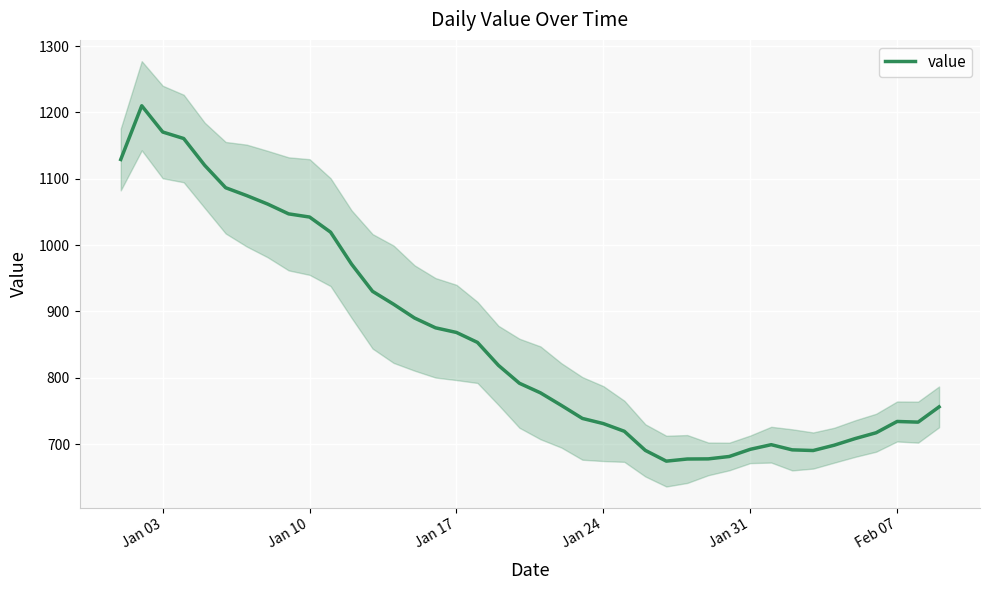

What is the highest value of the value series?

1210.0